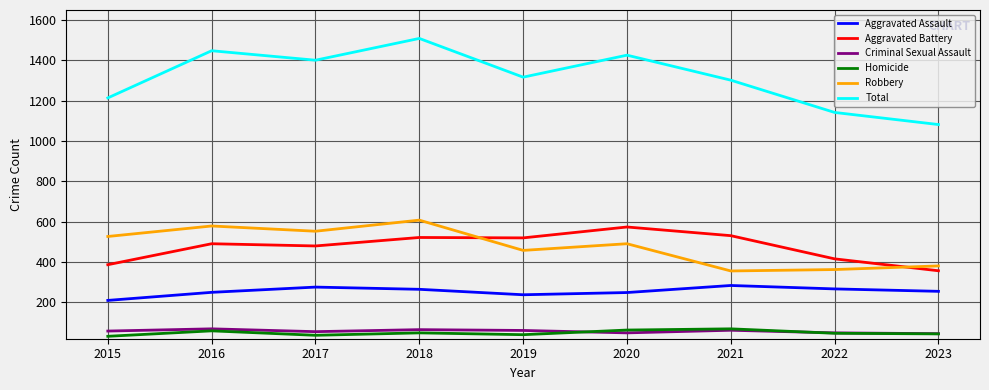

At which category does Total reach its first local peak?

2016